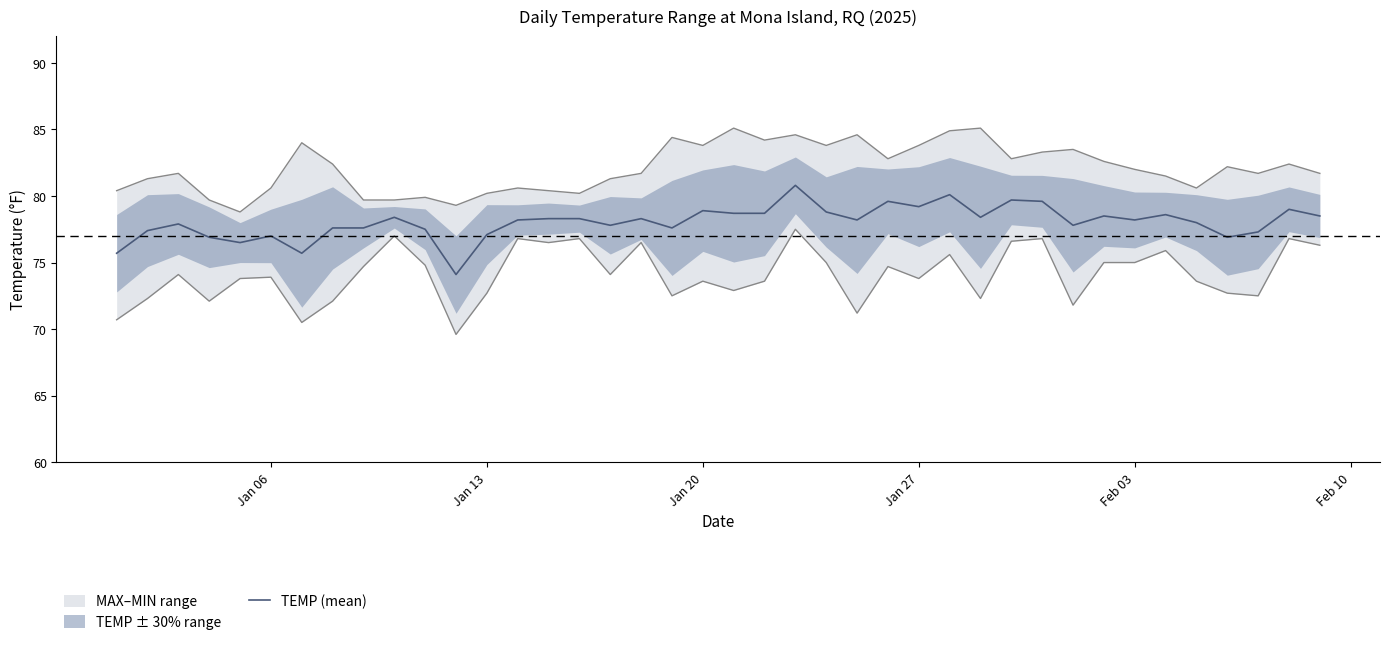

Is it true that TEMP (mean) equals 78.9 at Jan 20?

True